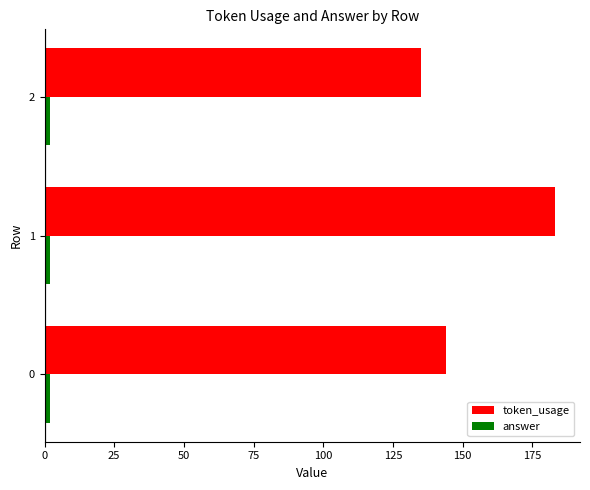

Between 1 and 2, which series saw the biggest shift?

token_usage